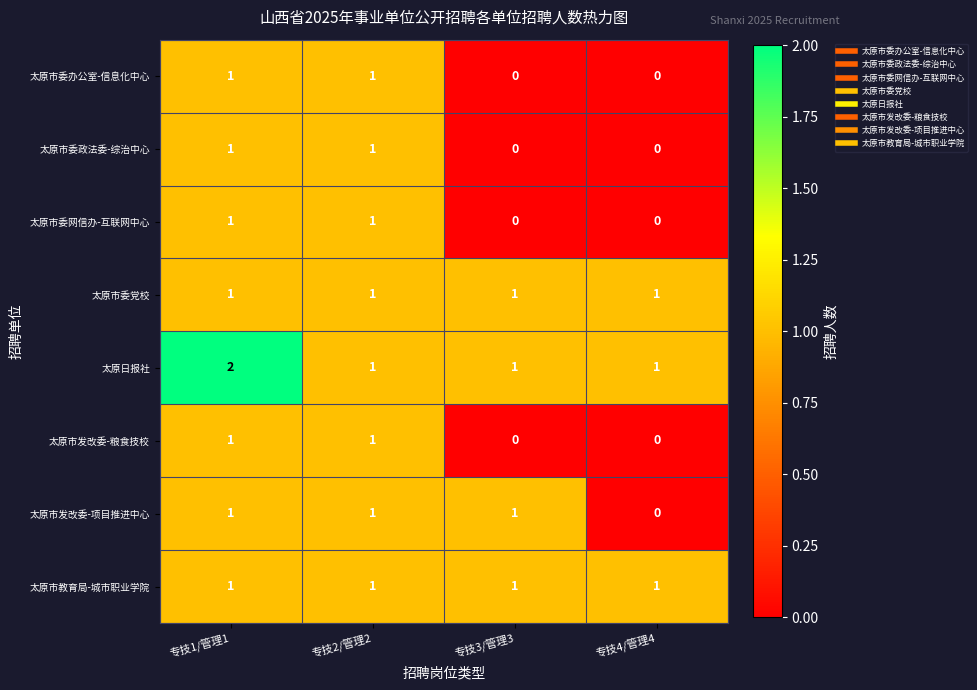

True or false: 太原日报社 has a value of 1 at 专技4/管理4.

True